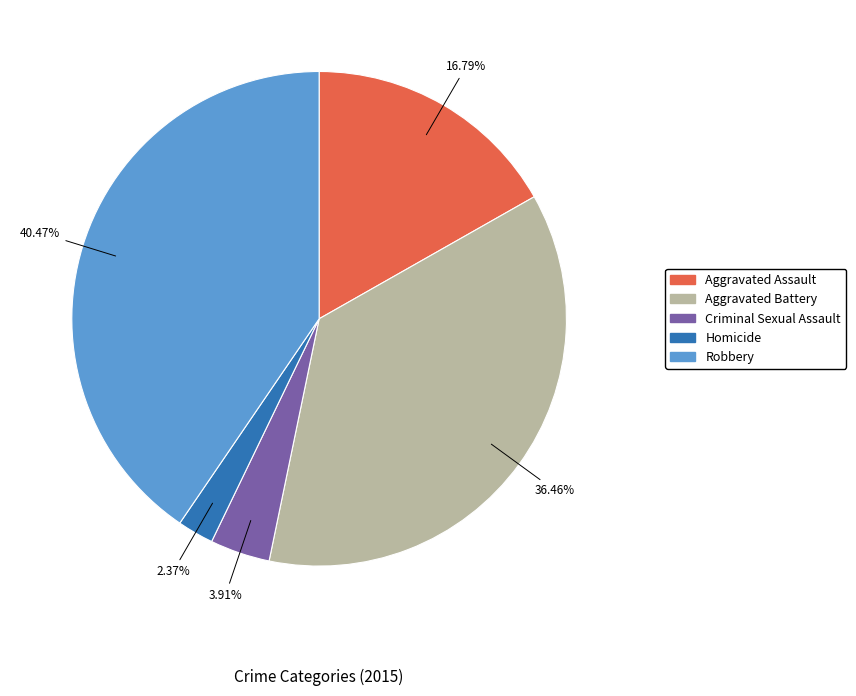

To the nearest percent, what is the combined percentage of Robbery and Homicide?

43%